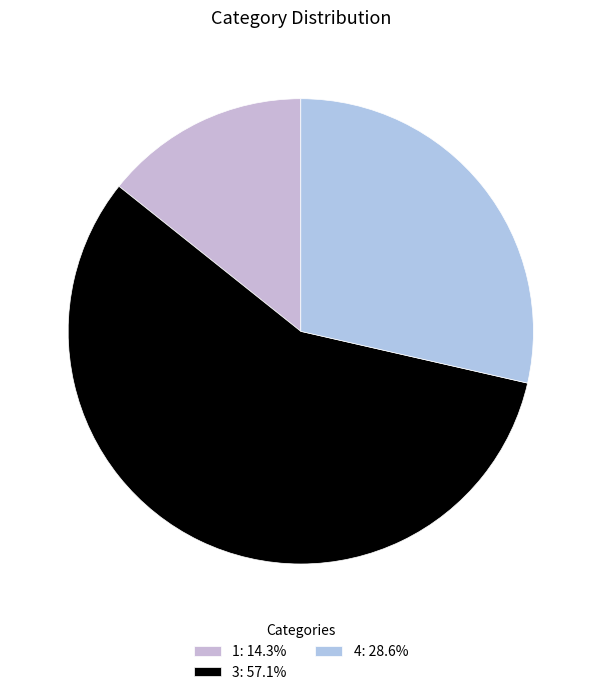

Which slice is the largest?

3